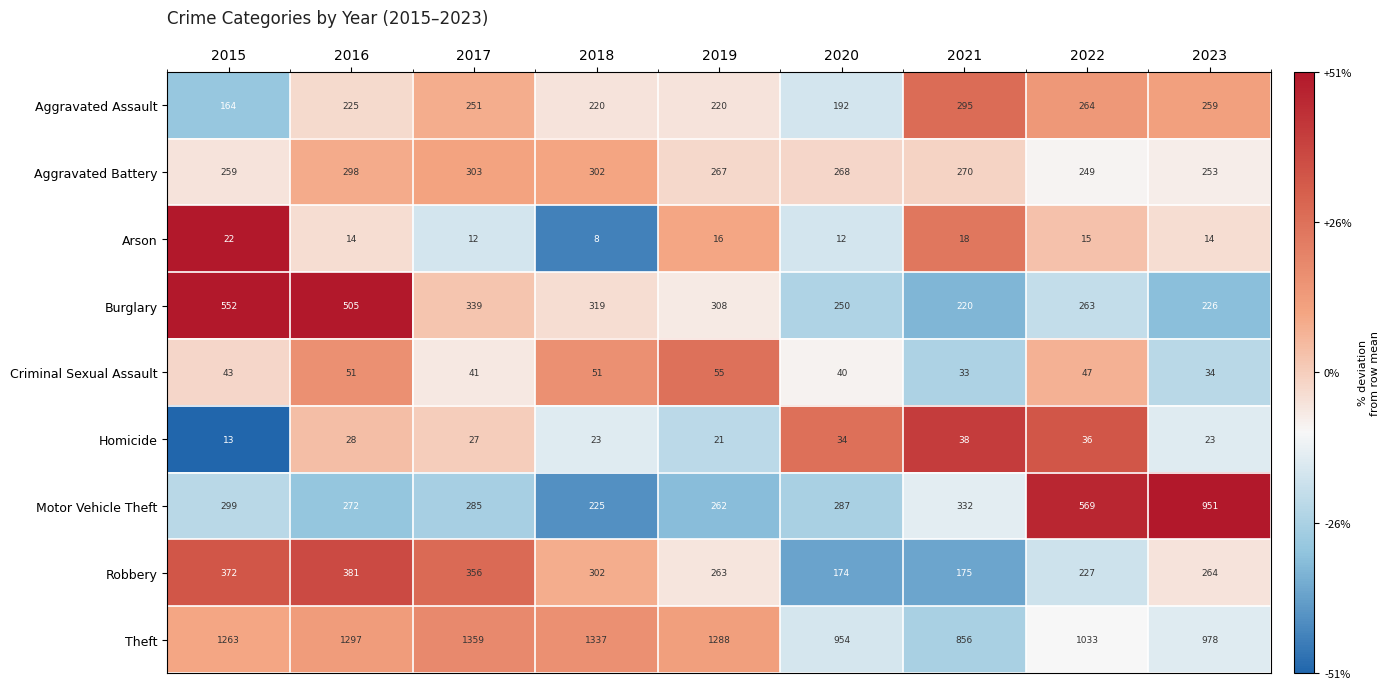

Which series changed the most between 2017 and 2022?

Theft